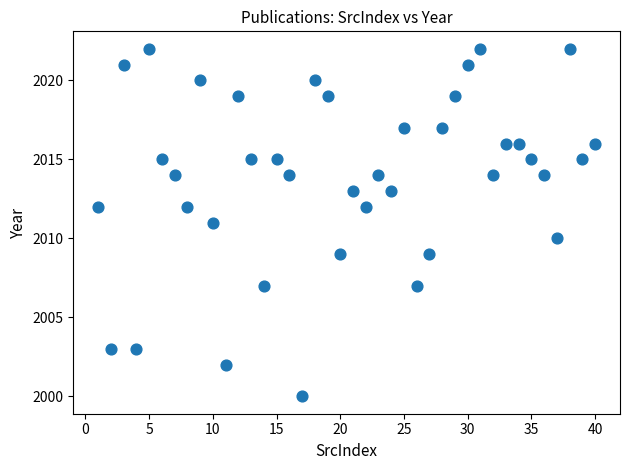

What is the range of X values (max minus min)?

39